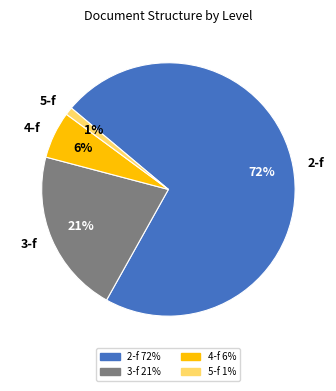

Is 4-f the majority of the pie?

No